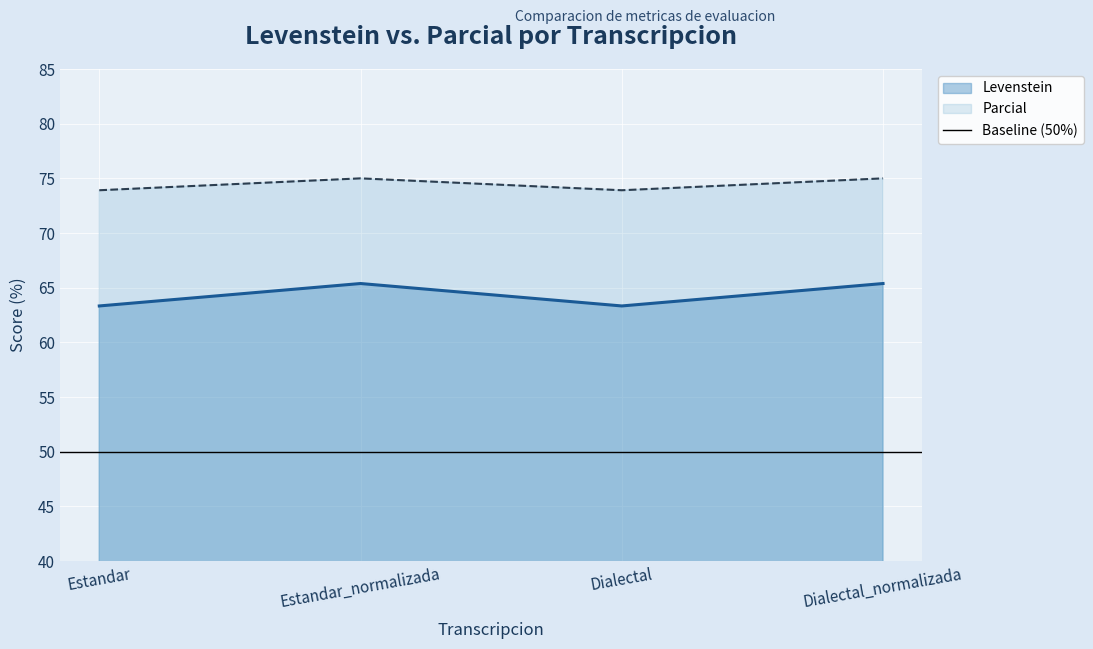

What is the sum of the Parcial values at Estandar_normalizada and Dialectal?

148.9